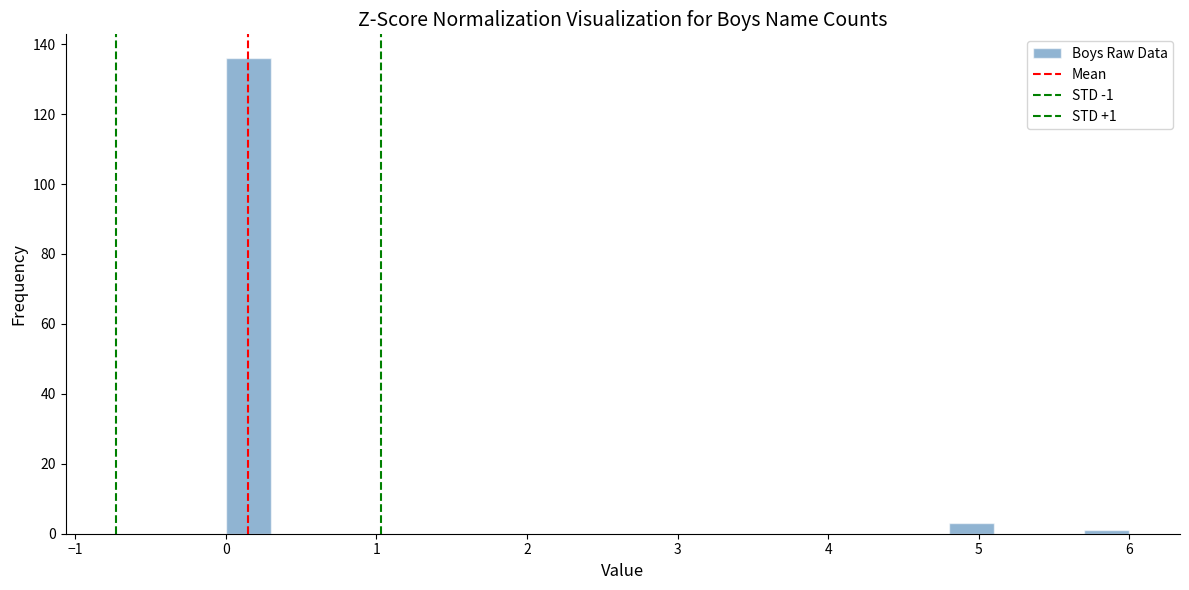

Read against the x-axis, roughly where is the centre of the tallest bar?

0.2